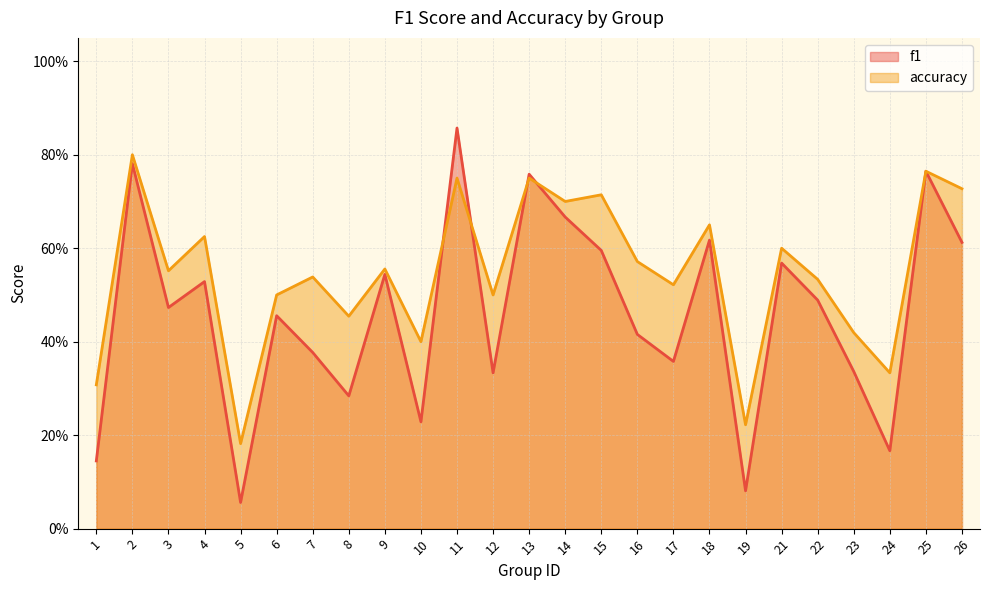

At which label does accuracy reach its peak?

2